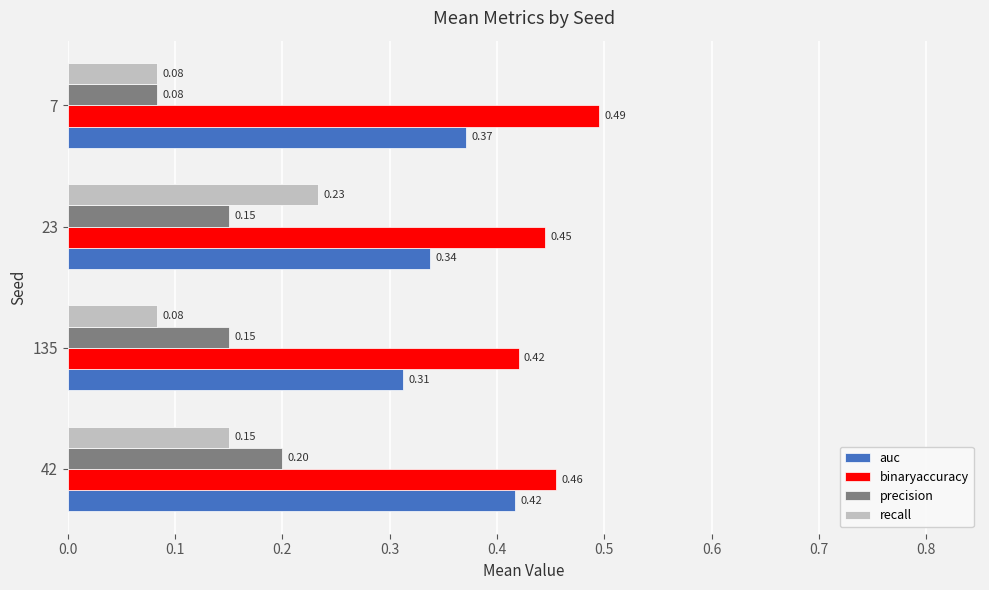

List the labels in order of auc value, largest first.

42, 7, 23, 135